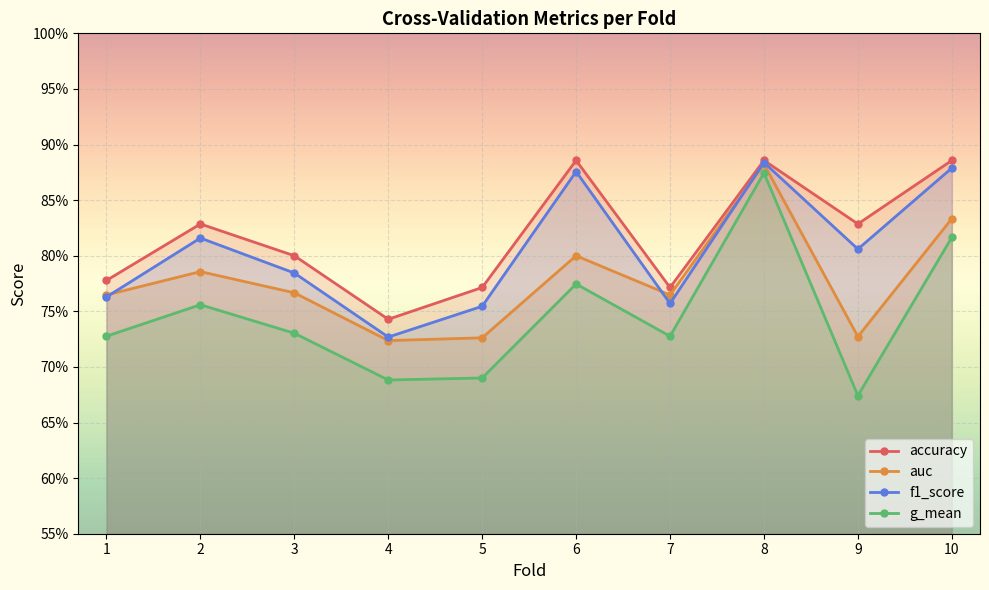

How many lines are shown in the chart?

4